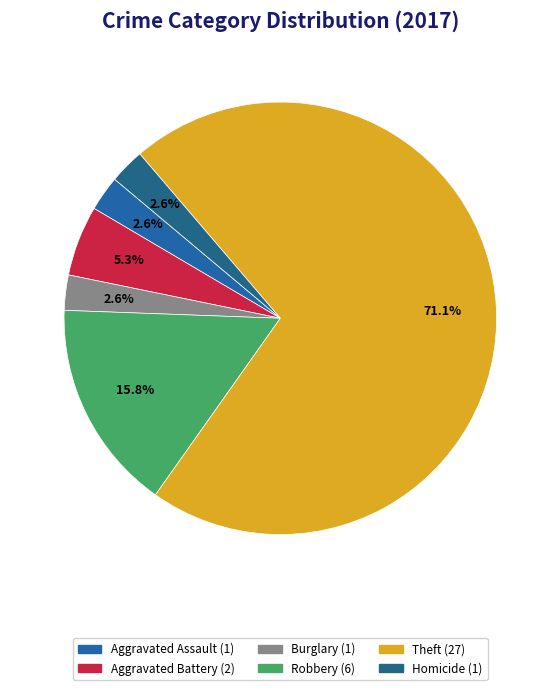

How many slices are in this pie chart?

6